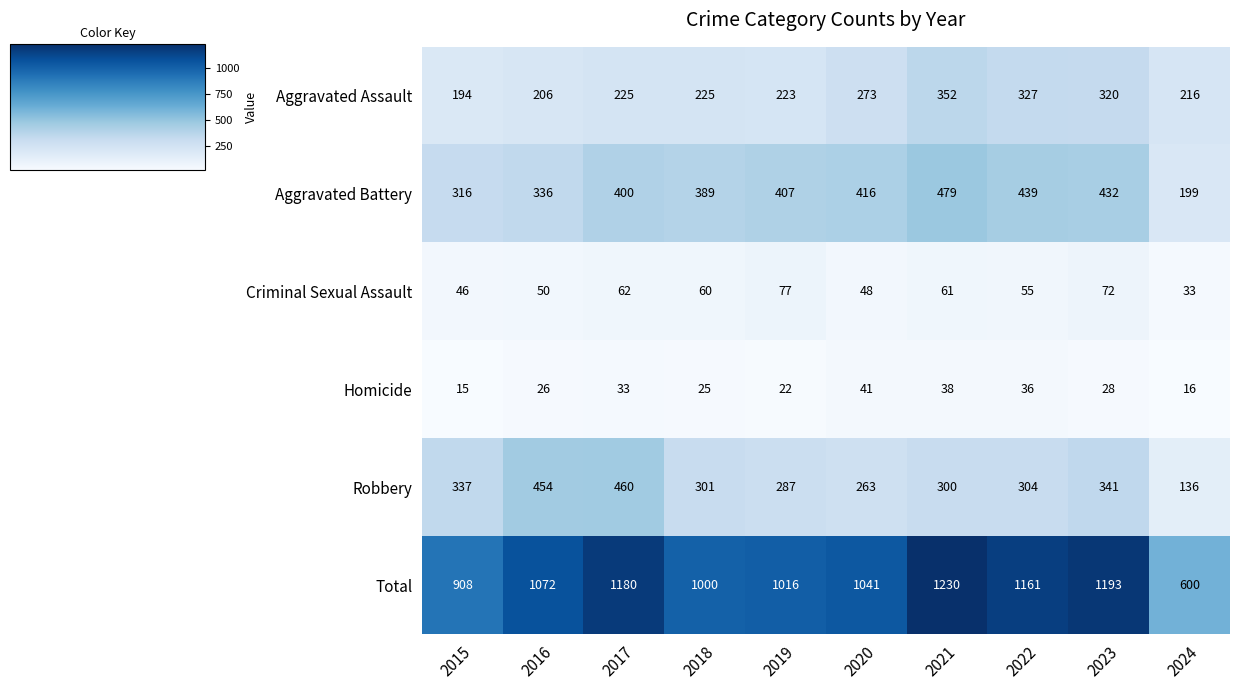

The value of Homicide at 2022 is 48. True or false?

False